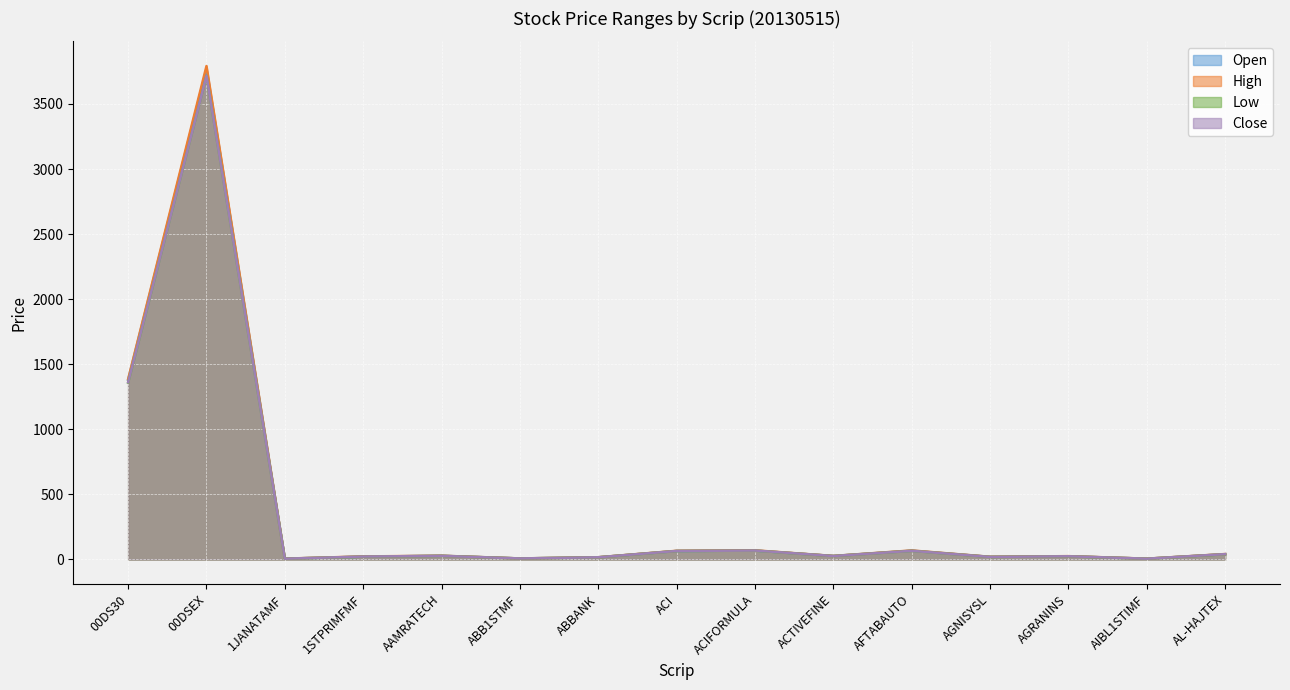

List the labels in order of High value, smallest first.

AIBL1STIMF, 1JANATAMF, ABB1STMF, ABBANK, AGNISYSL, 1STPRIMFMF, AGRANINS, ACTIVEFINE, AAMRATECH, AL-HAJTEX, ACI, AFTABAUTO, ACIFORMULA, 00DS30, 00DSEX